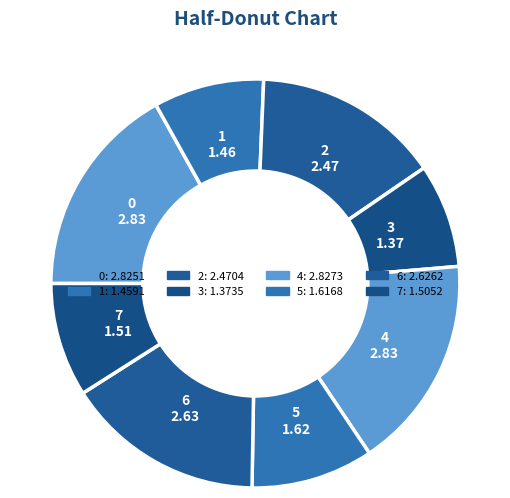

To the nearest percent, what is the combined percentage of 4 and 2?

32%